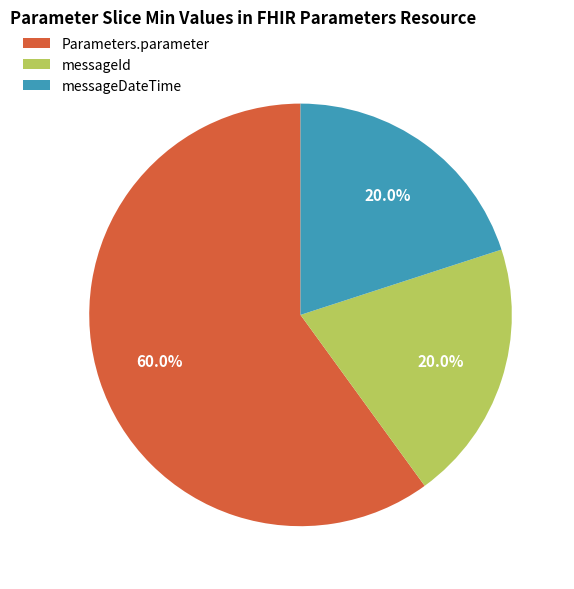

What is the ratio of the value at Parameters.parameter to the value at messageId?

3.0